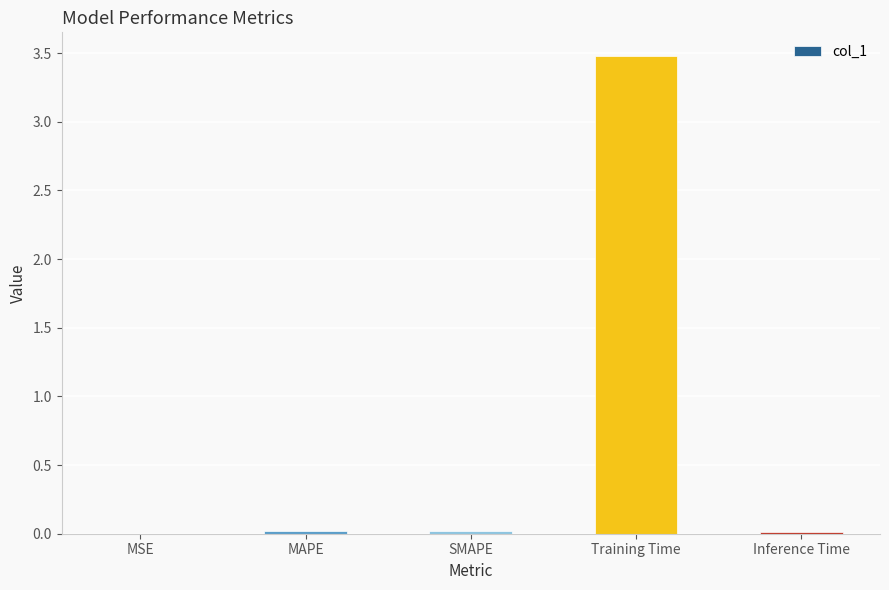

Is it true that the value at Training Time is 4.9?

False